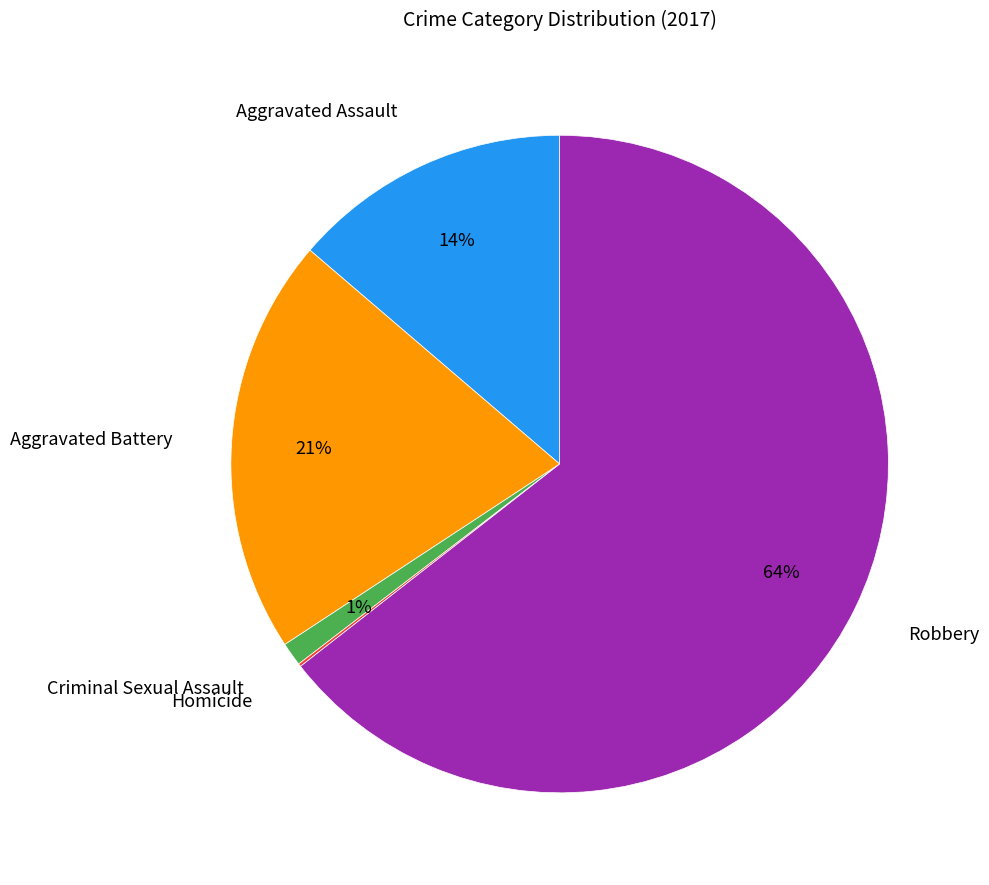

To the nearest percent, what is the difference between the largest and smallest slice percentages?

64%